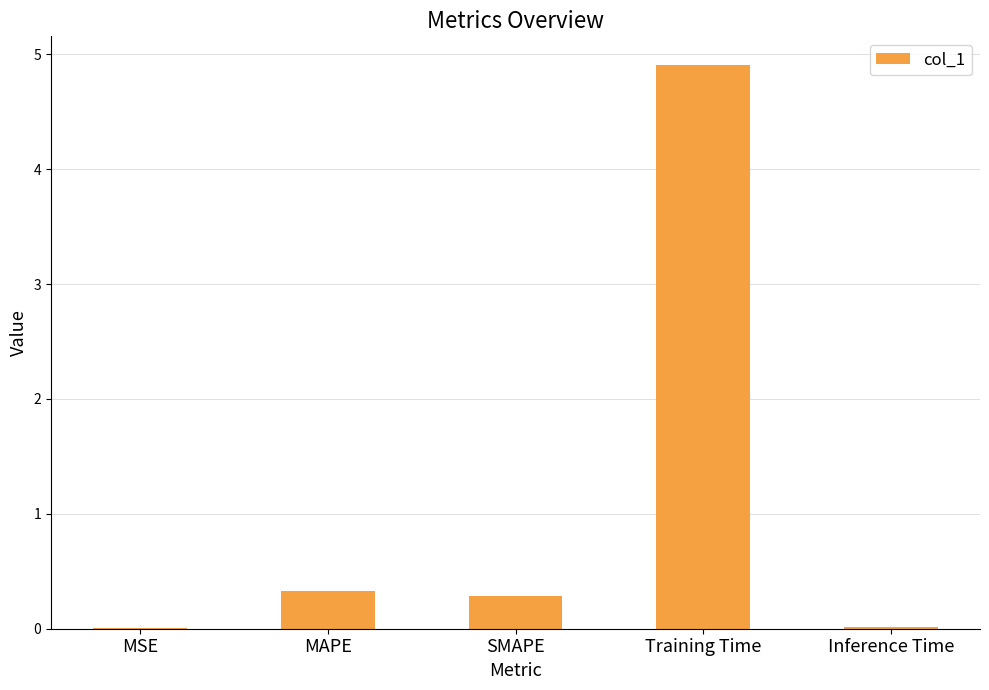

Which category has the highest value across all series?

Training Time